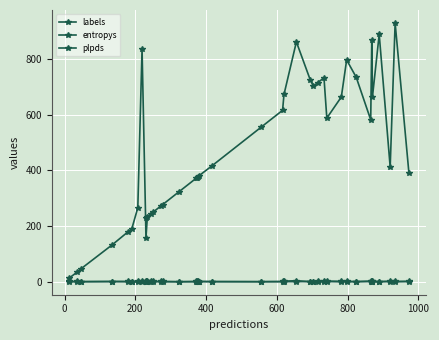

In entropys, how many points are lower than both neighbors (excluding endpoints)?

12